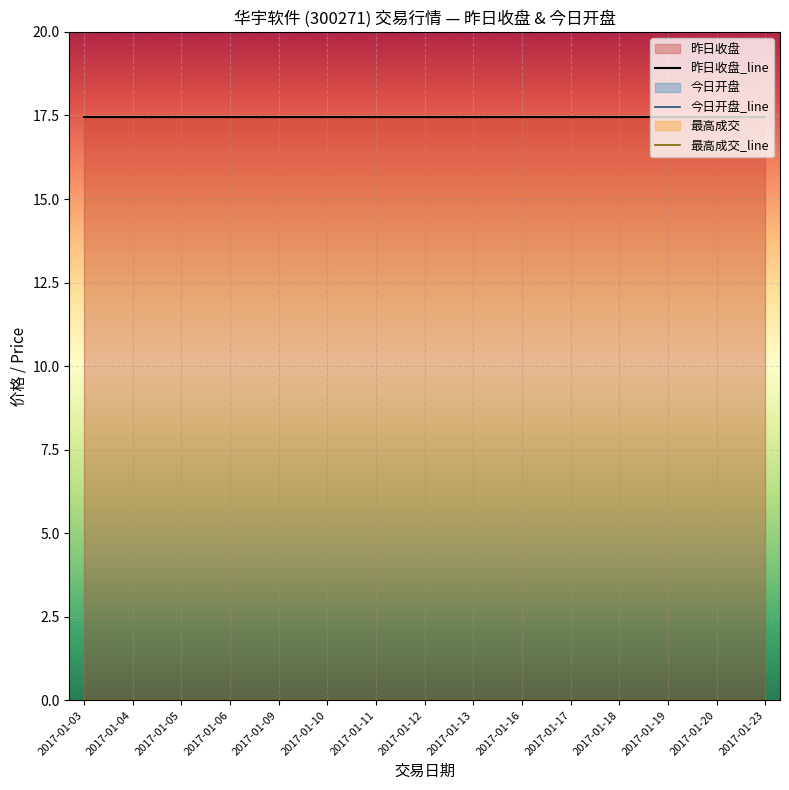

Count the number of categories in the chart.

15